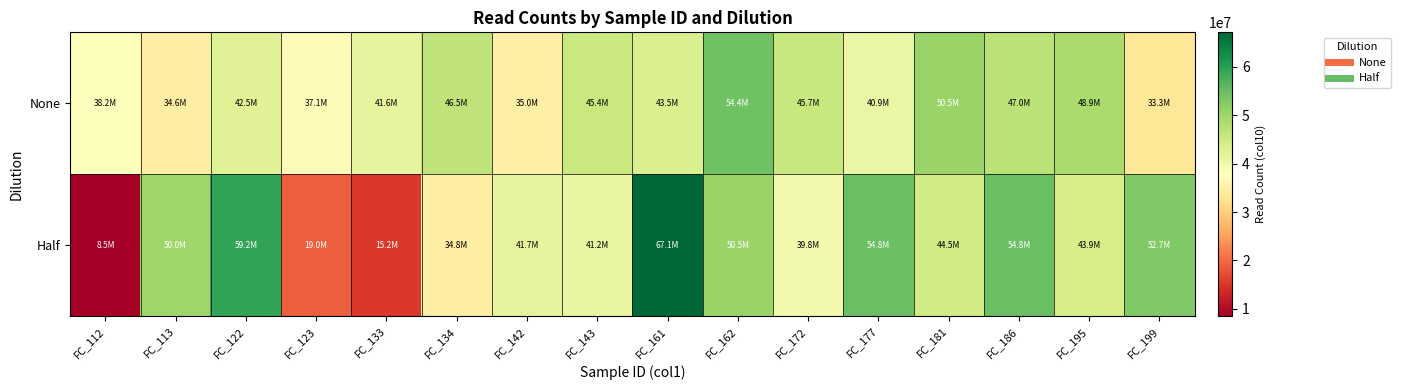

Which series has the widest spread of values?

Half